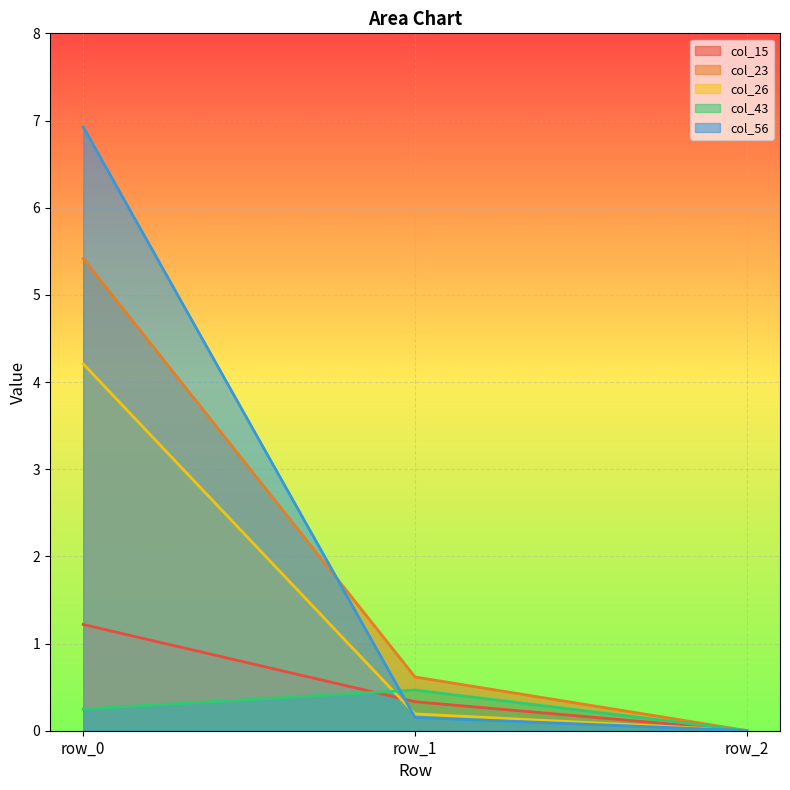

Reading left to right, what are all the values shown in this chart?

col_15: 1.2	0.3	0.0
col_23: 5.4	0.6	0.0
col_26: 4.2	0.2	0.0
col_43: 0.2	0.5	0.0
col_56: 6.9	0.2	0.0